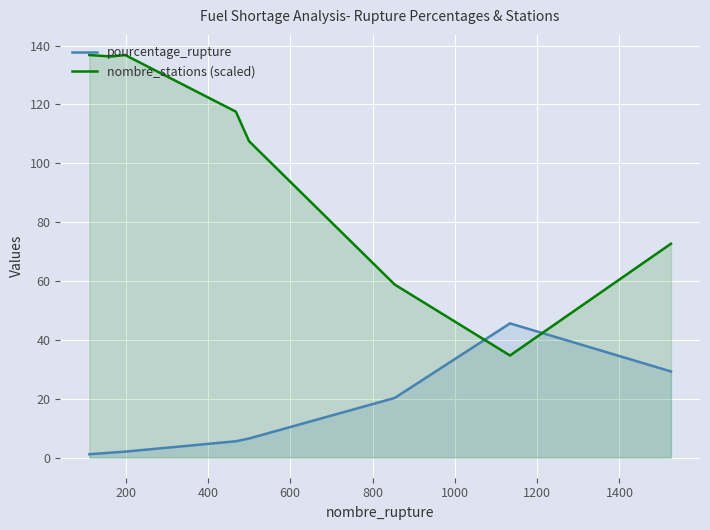

What are all the series names shown in the legend?

pourcentage_rupture, nombre_stations (scaled)